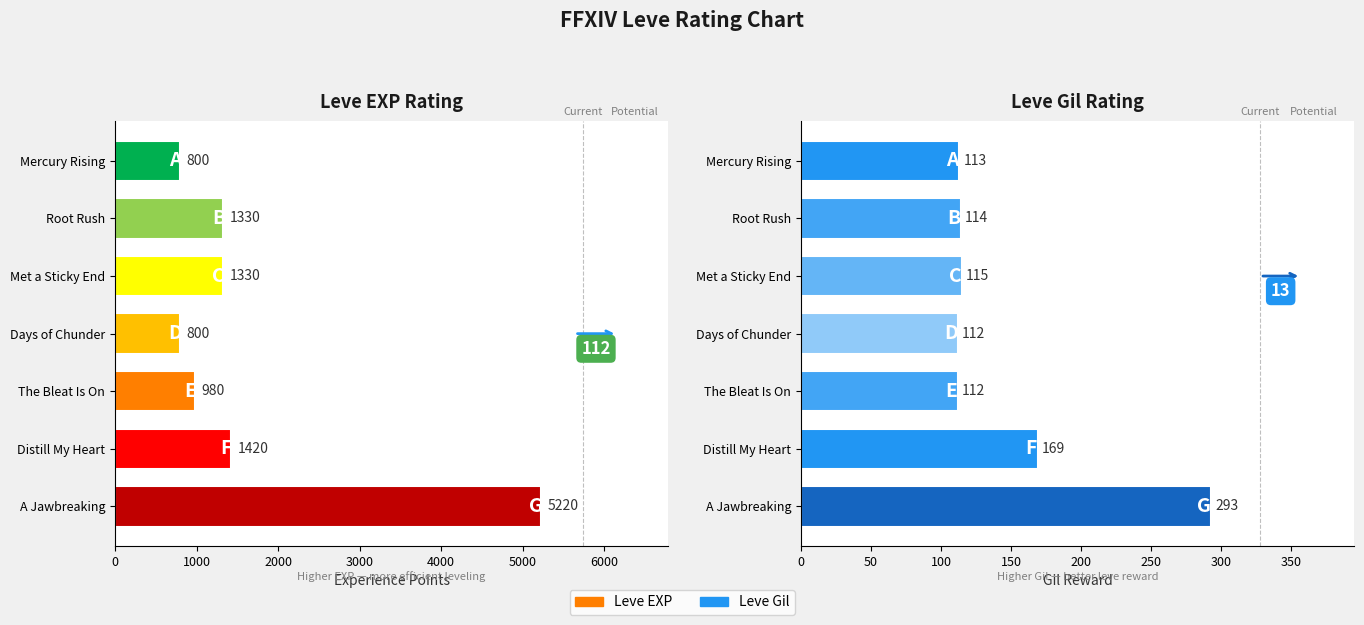

What is the difference between the maximum and minimum values in the Leve EXP series?

4420